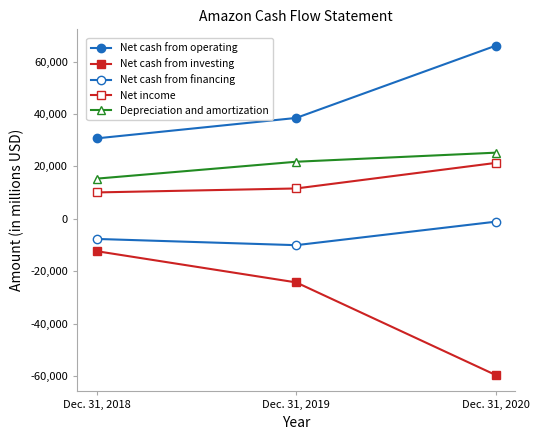

Which series has the widest spread of values?

Net cash from investing